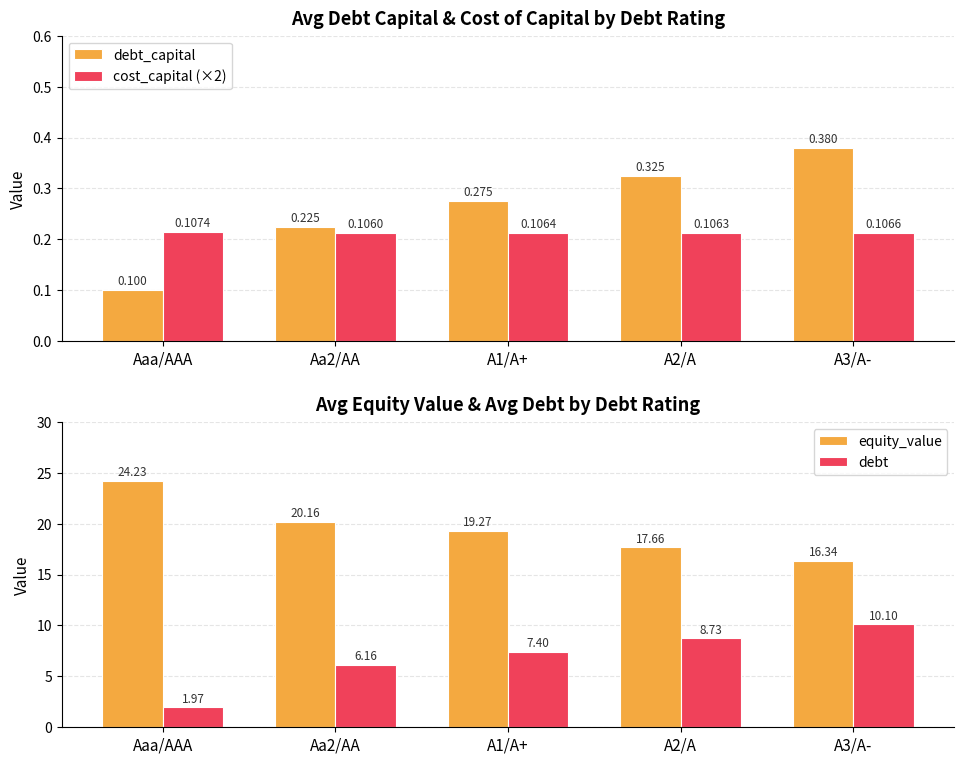

Rank the categories by equity_value value from highest to lowest.

Aaa/AAA, Aa2/AA, A1/A+, A2/A, A3/A-